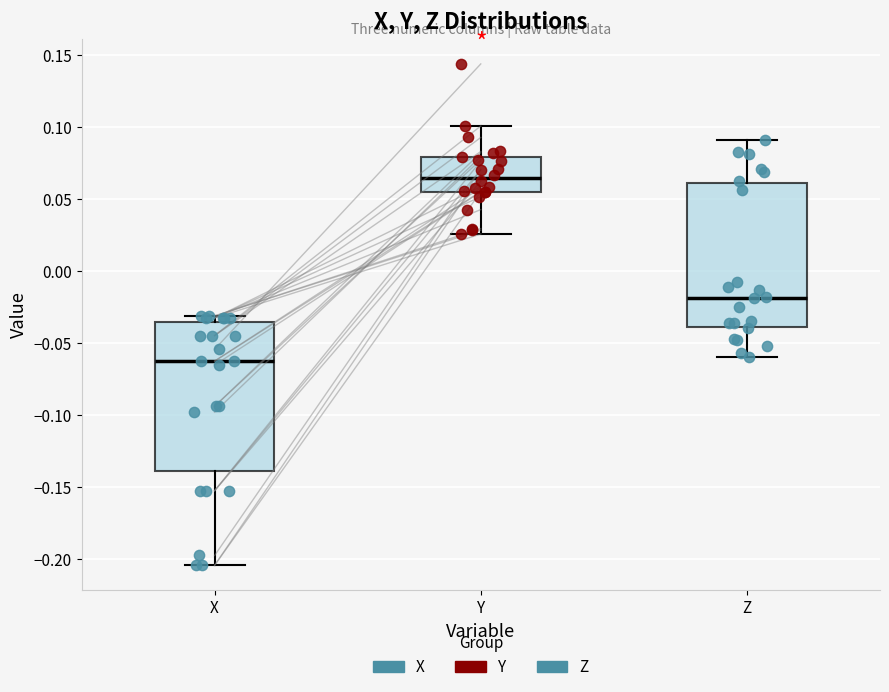

Where does the lower whisker of the box for Z end on the y-axis? The values are not printed on the chart, so give them approximately, as read against the axis.

-0.060